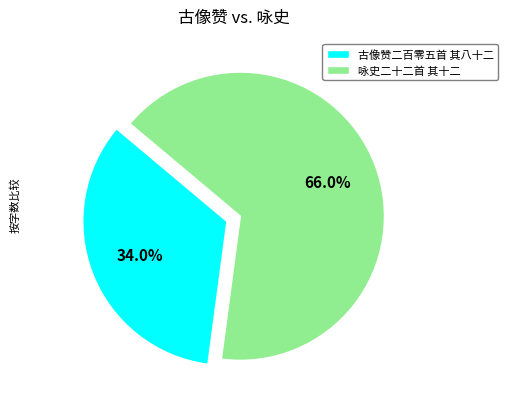

Which slice is the smallest?

古像赞二百零五首 其八十二